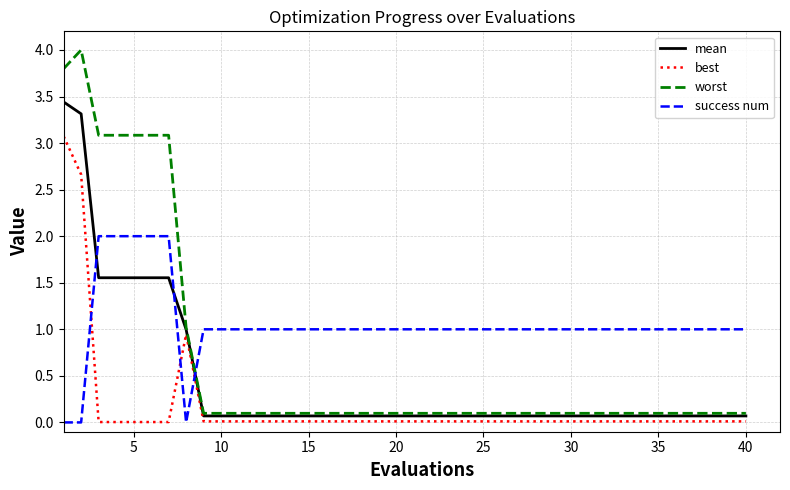

Which series has the largest range (max minus min)?

worst